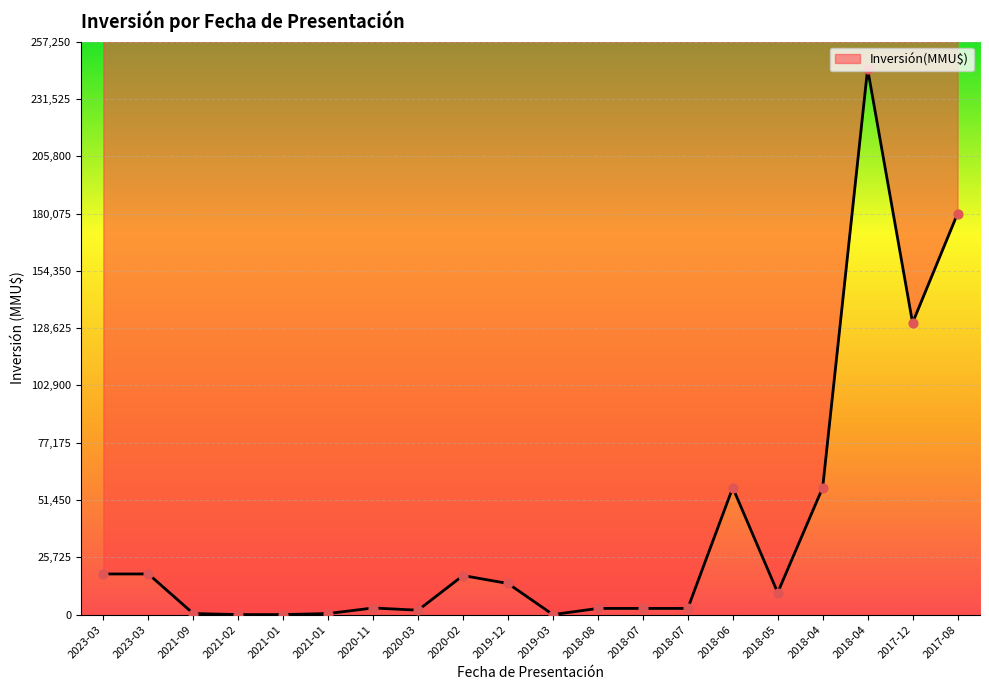

Approximately how many times larger is the value at 2018-04 compared to 2021-09?

490.0